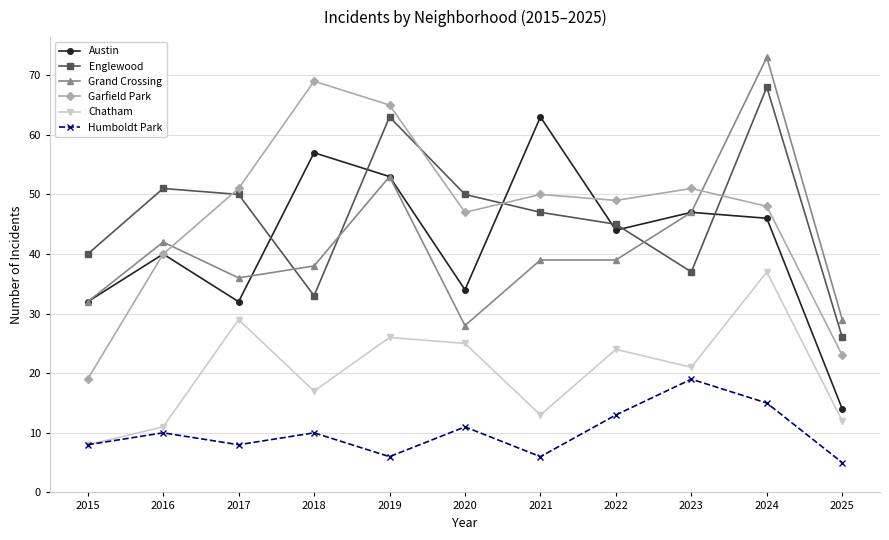

Is it true that Garfield Park equals 9 at 2025?

False